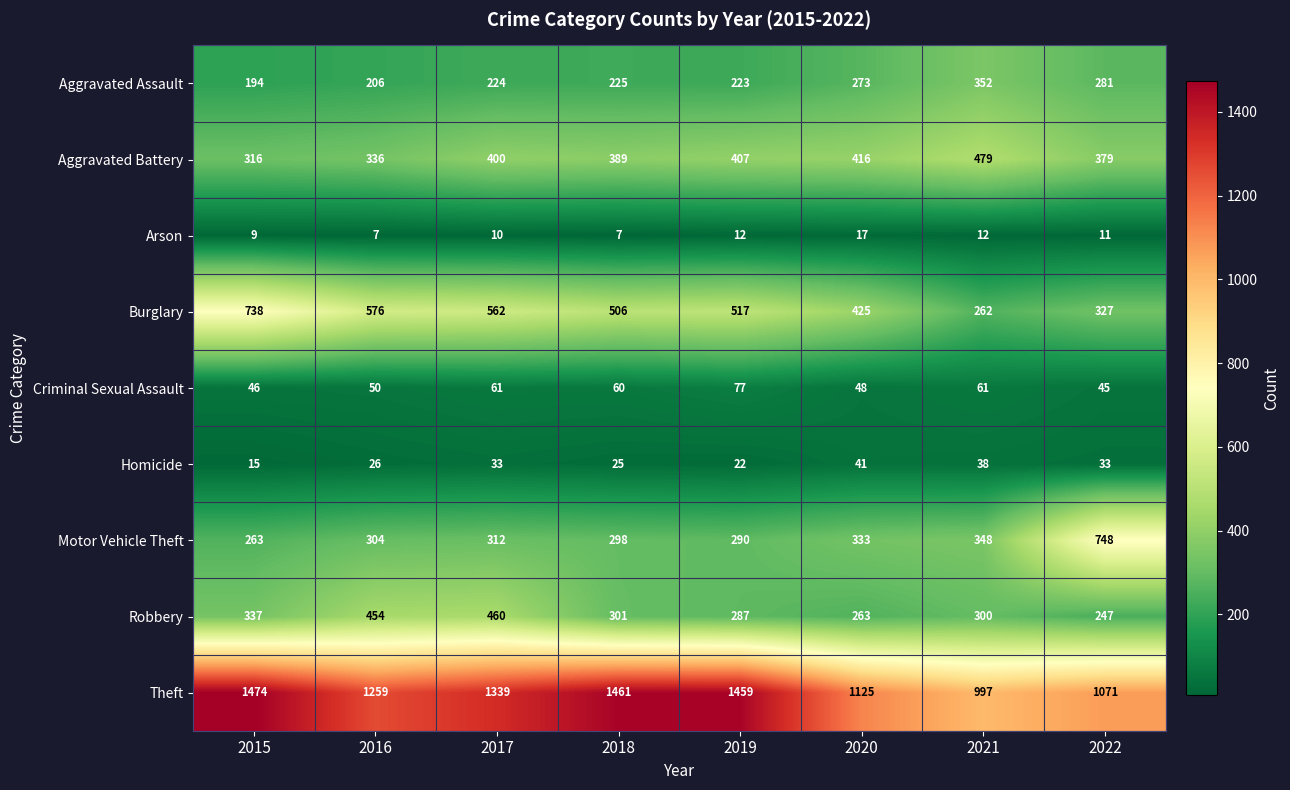

Which series has the largest total across all categories?

Theft